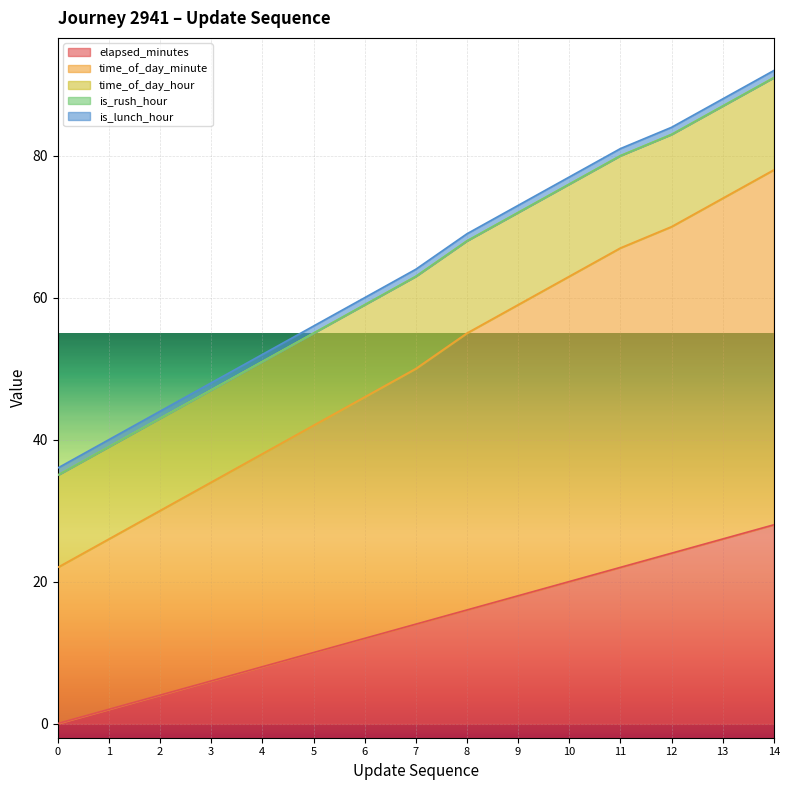

What is the total value across all series at 1?

40